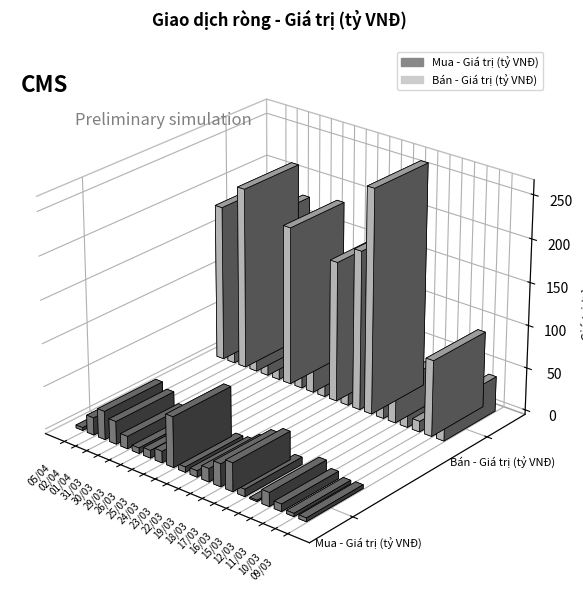

Where is Bán - Giá trị (tỷ VNĐ) nearest to the value 136?

24/03